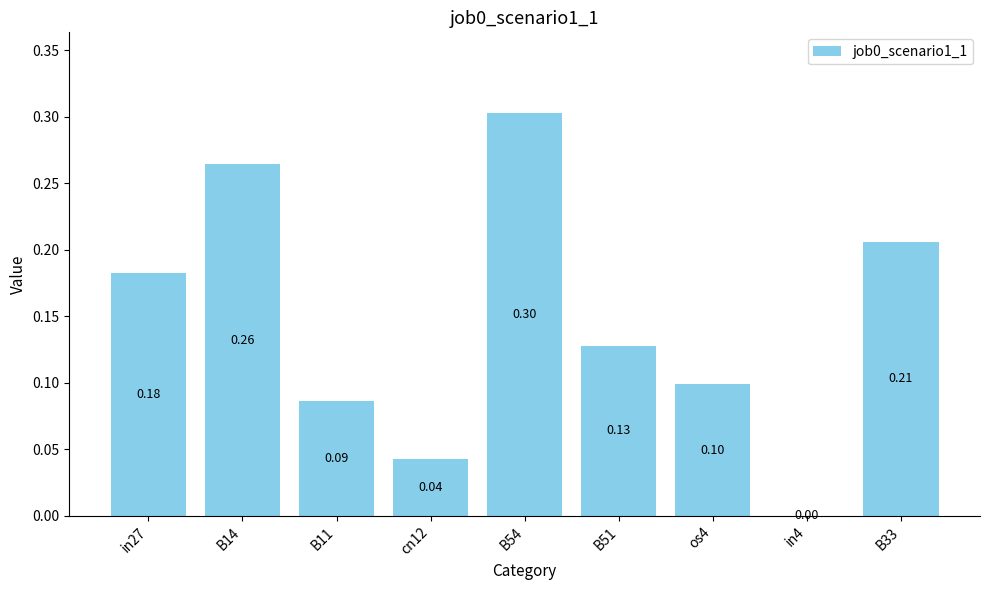

The value at B51 is 0.2. True or false?

False